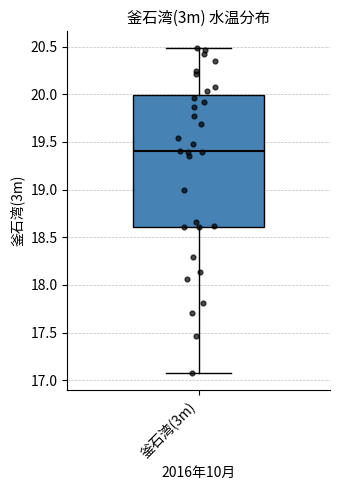

Where is the lower edge of the box for 釜石湾(3m) on the y-axis? The values are not printed on the chart, so give them approximately, as read against the axis.

18.60